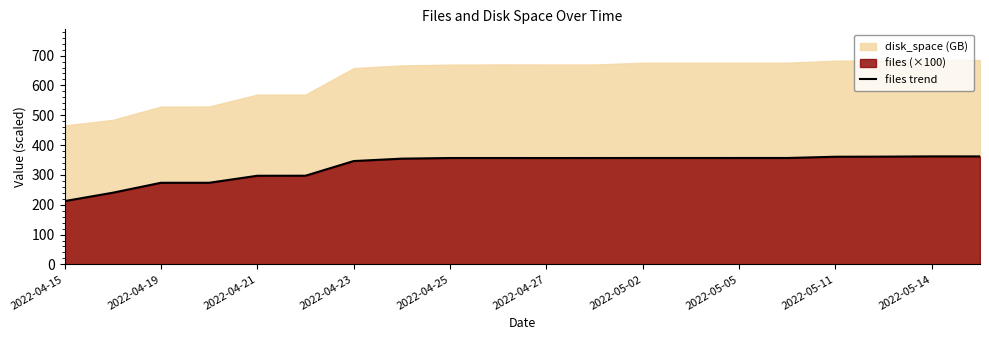

The value of files trend at 2022-05-11 is 360.9. True or false?

True